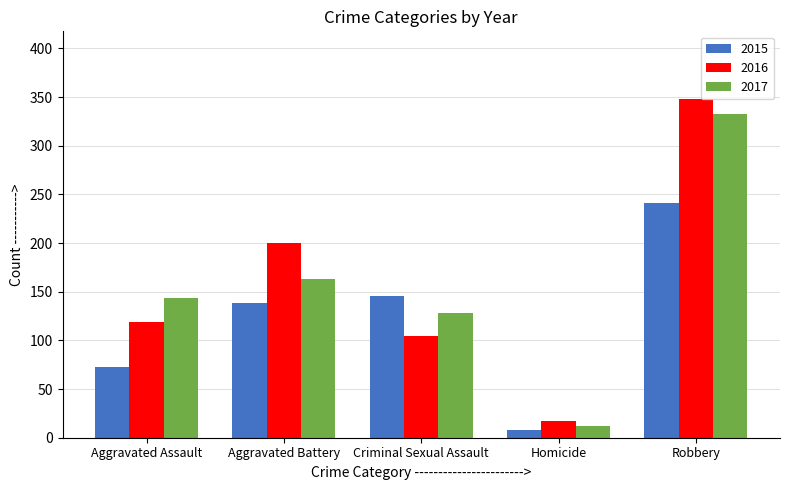

How many groups of bars are there?

5